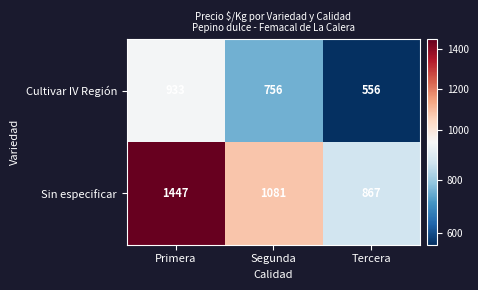

How many Sin especificar values are between 867 and 1447?

3